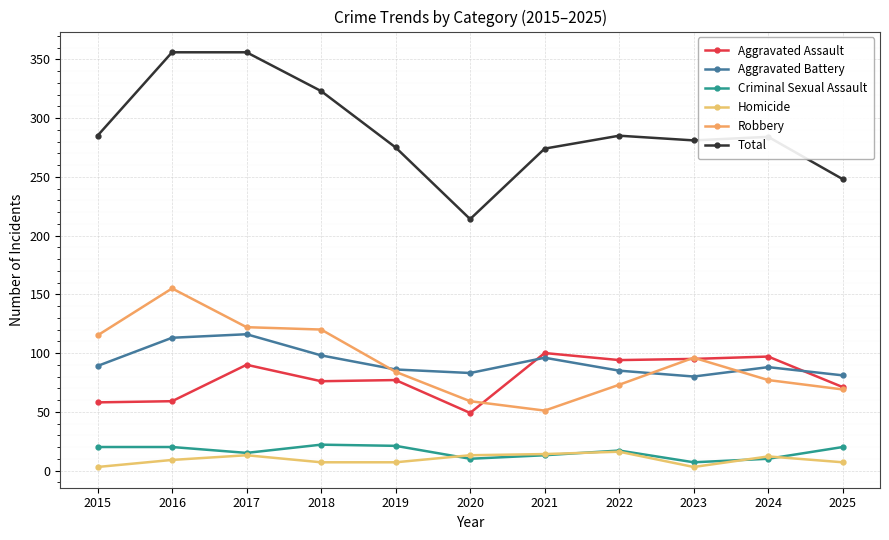

How many lines are shown in the chart?

6